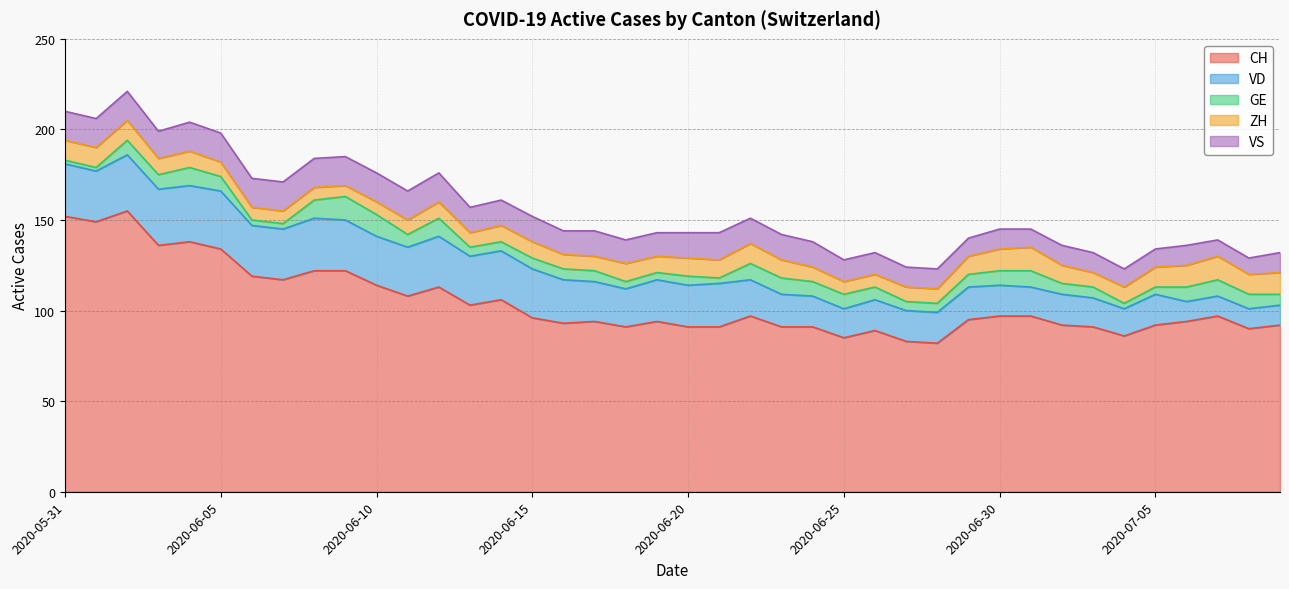

At how many categories does at least one series exceed 52?

40